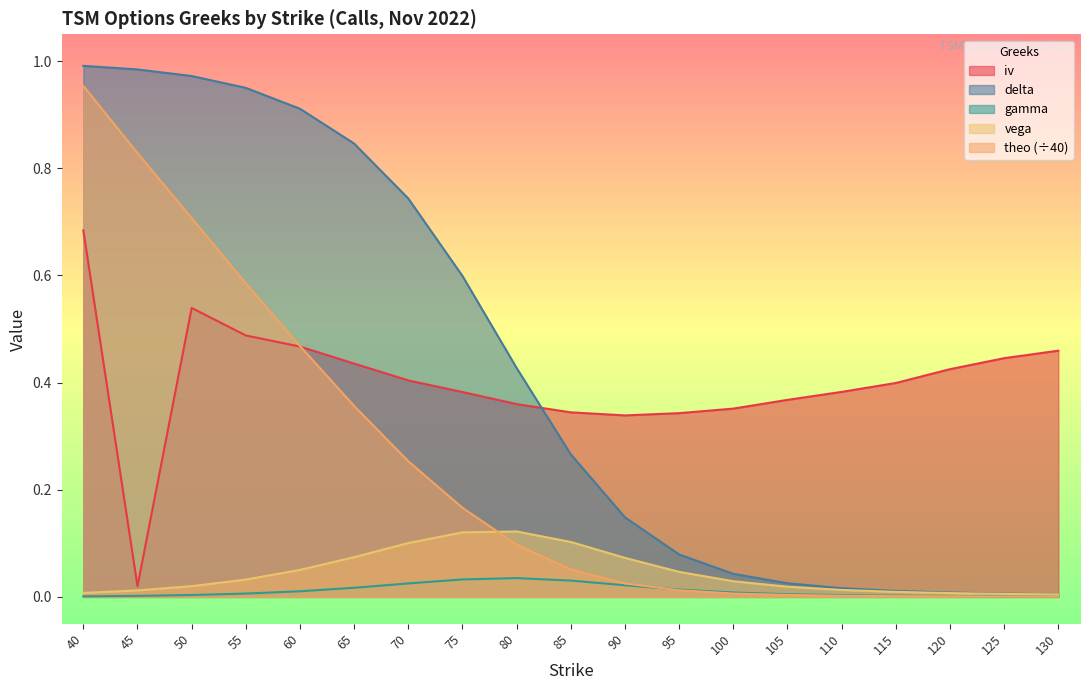

Does the chart have visible grid lines?

No